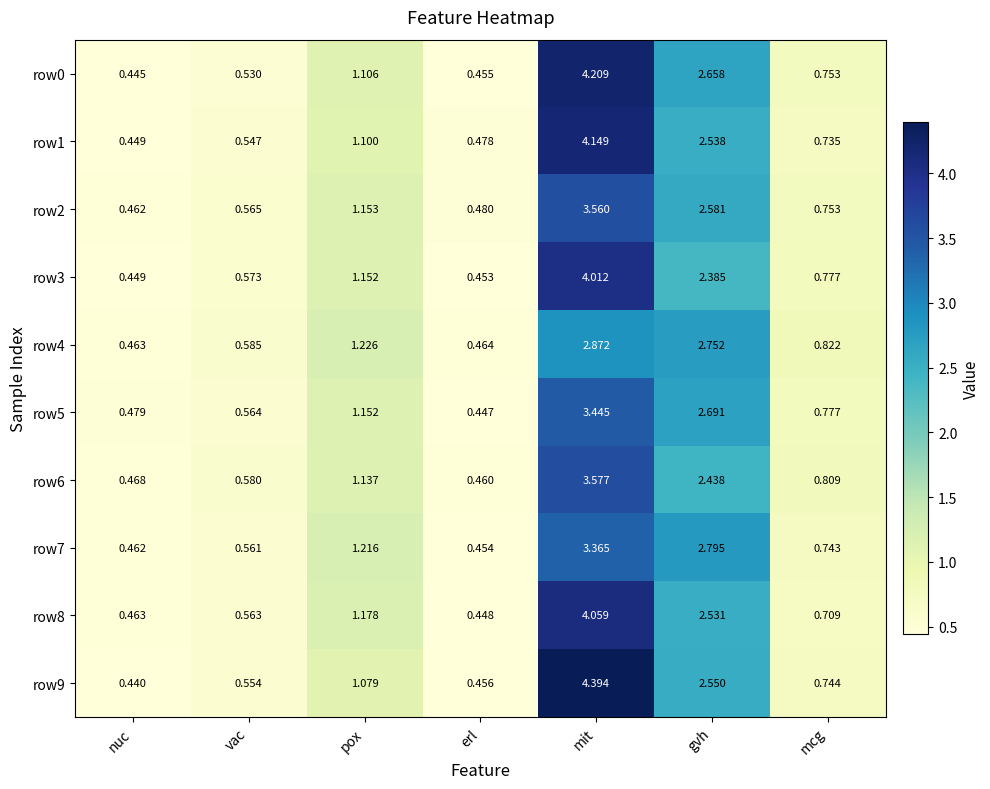

At which category is the sum across all series the highest?

mit